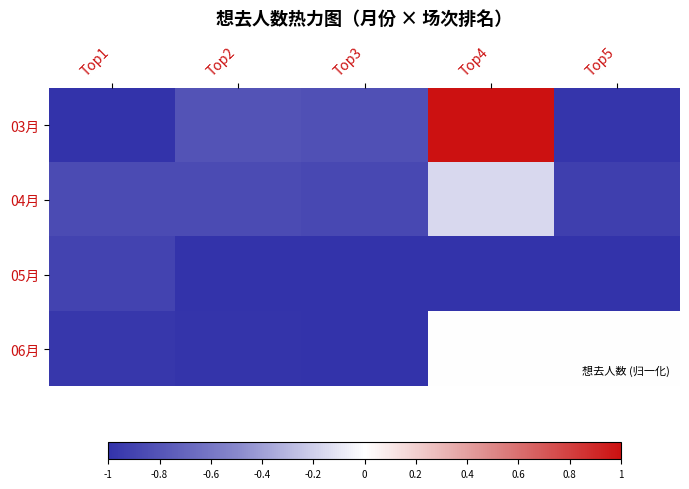

Which category has the highest value across all series?

Top4